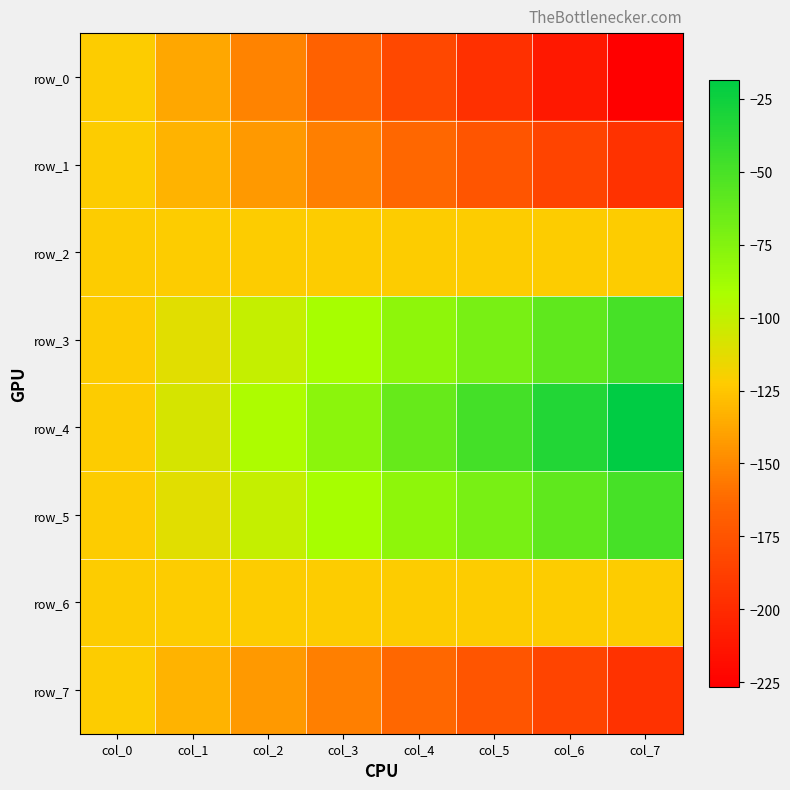

The value of row_1 at col_1 is -79.1. True or false?

False